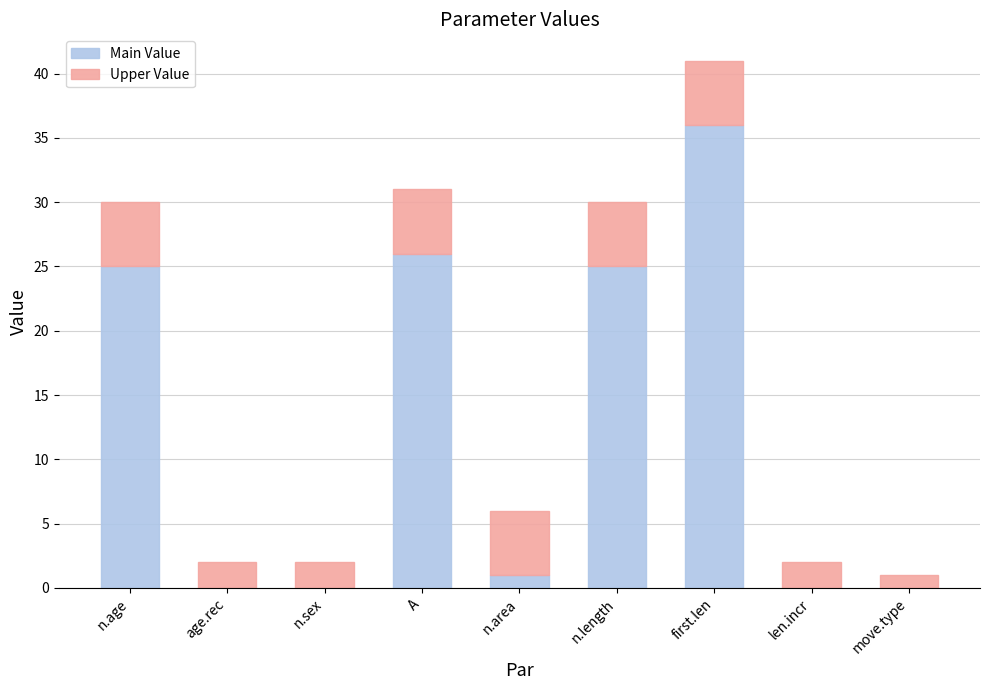

Reading left to right, transcribe the values for Main Value.

n.age=25	age.rec=0	n.sex=0	A=26	n.area=1	n.length=25	first.len=36	len.incr=0	move.type=0